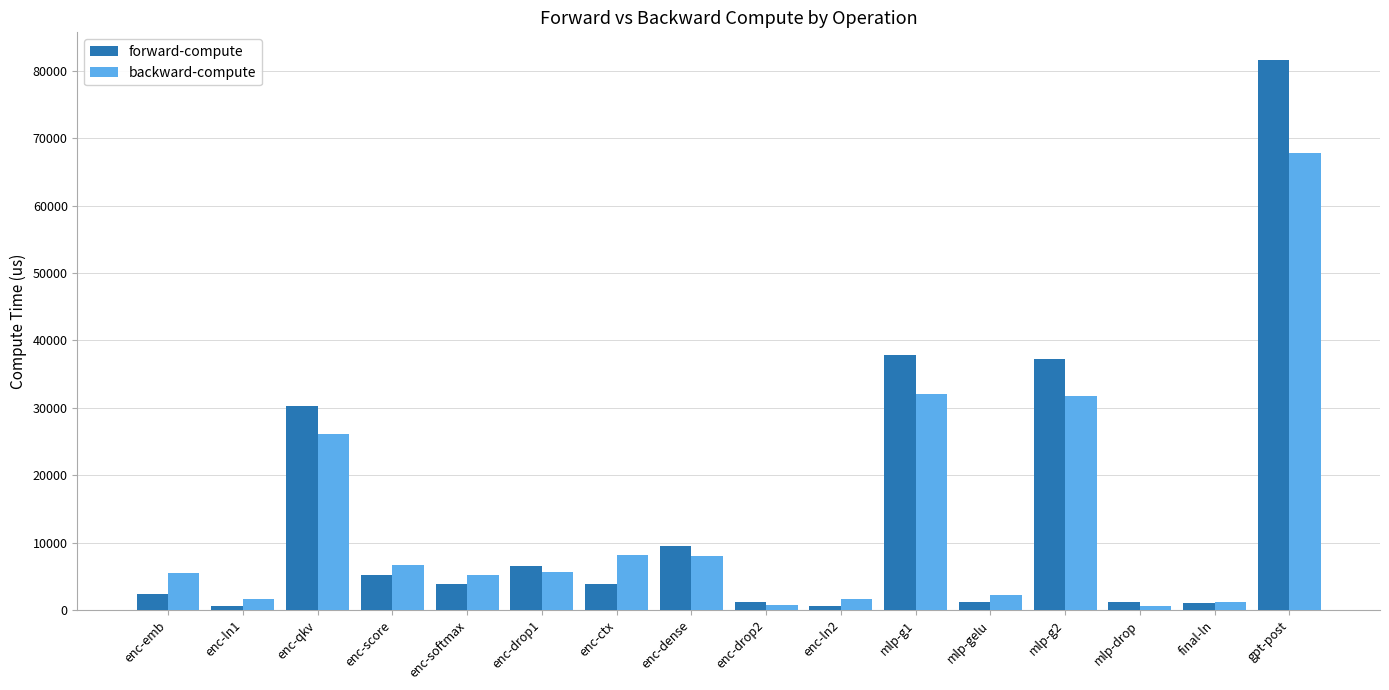

Rank the series by their maximum value, from lowest to highest.

backward-compute, forward-compute